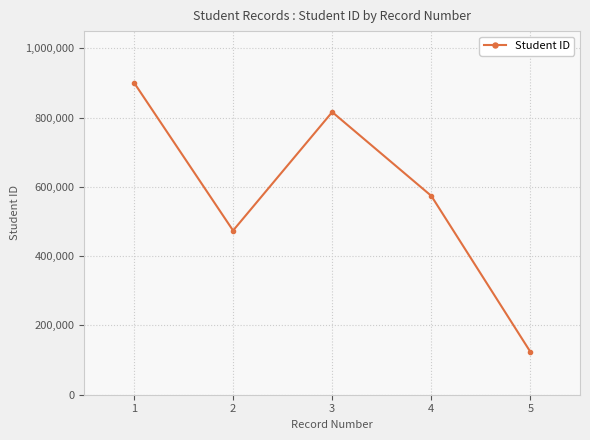

Count the values in the range 474040 to 816247.

3